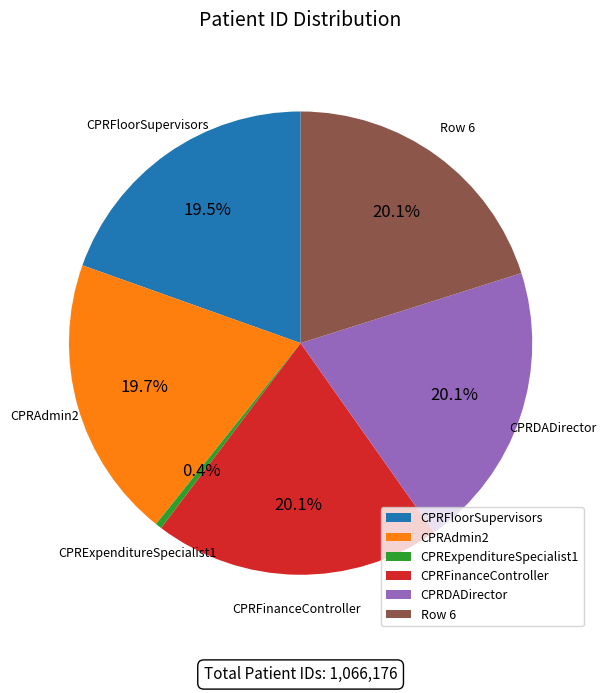

Approximately how many times larger is the value at Row 6 compared to CPRExpenditureSpecialist1?

45.1